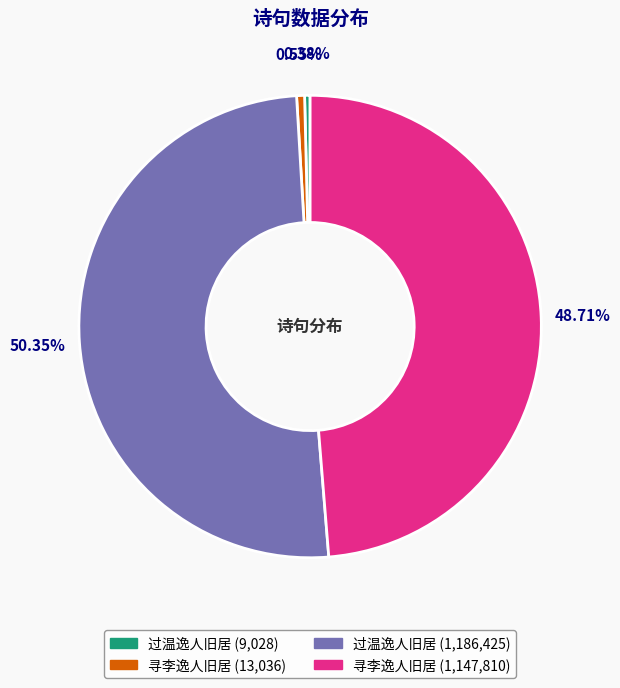

Count the number of slices in the pie.

4